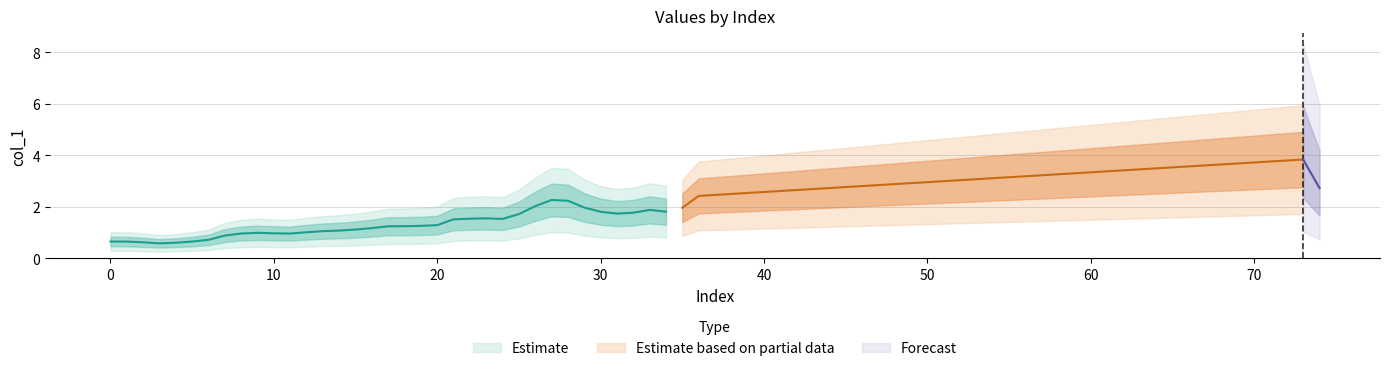

How many interior local valleys (lower than both neighbors) does the data have?

5